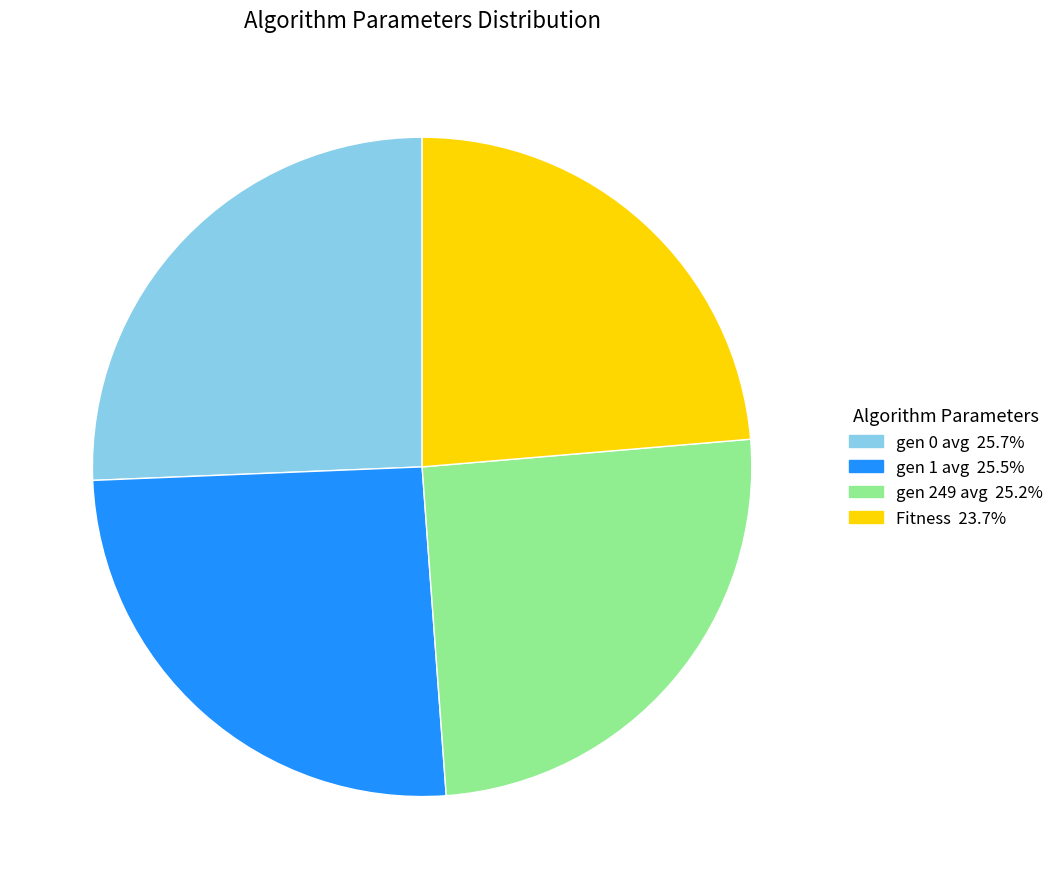

Which category has the smallest portion of the pie?

Fitness